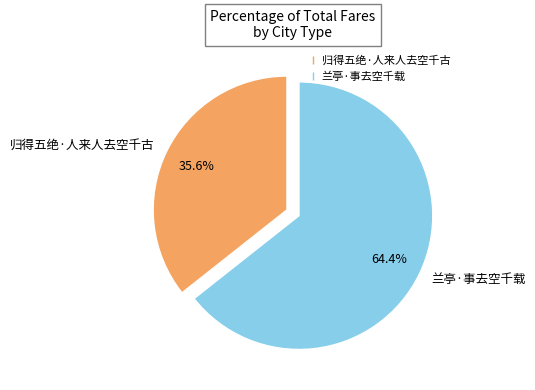

Is 兰亭·事去空千载 the majority of the pie?

Yes